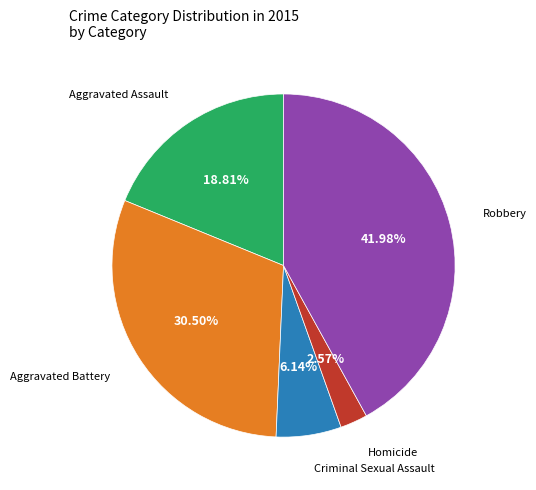

Does any single category account for the majority?

No